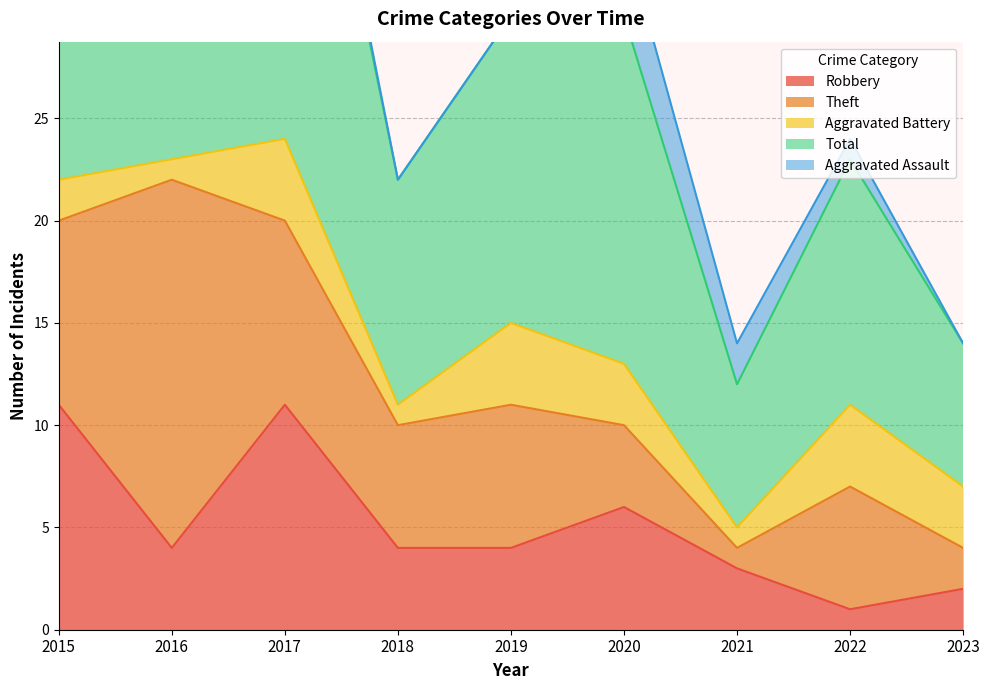

Which category has the highest value across all series?

2017